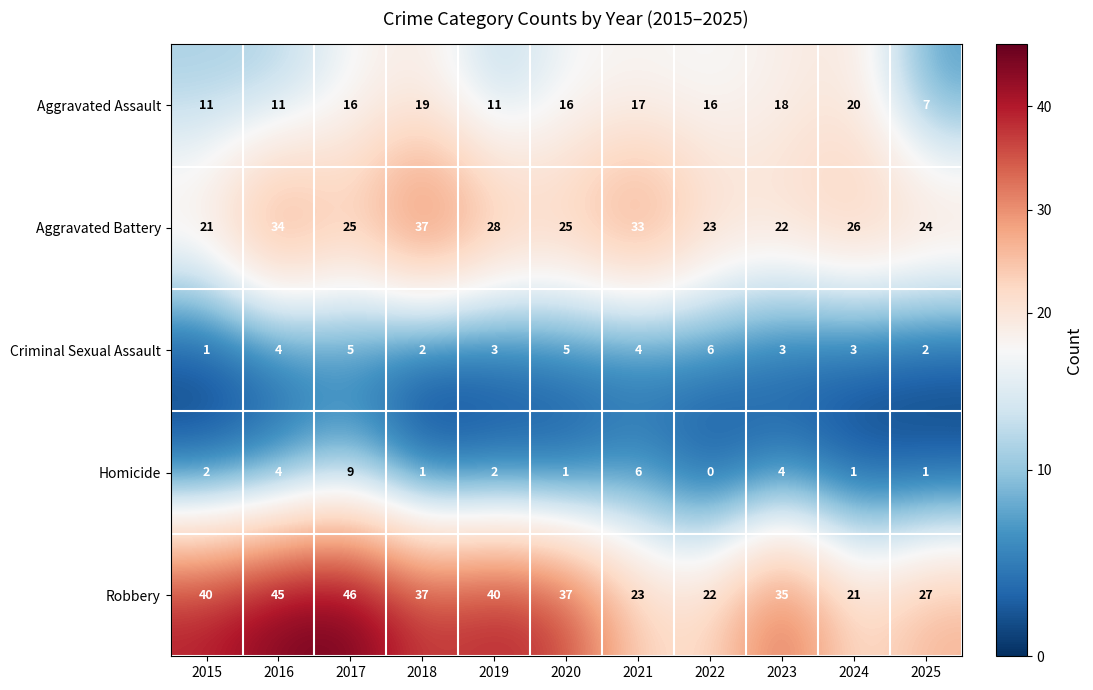

The value of Robbery at 2016 is 45. True or false?

True